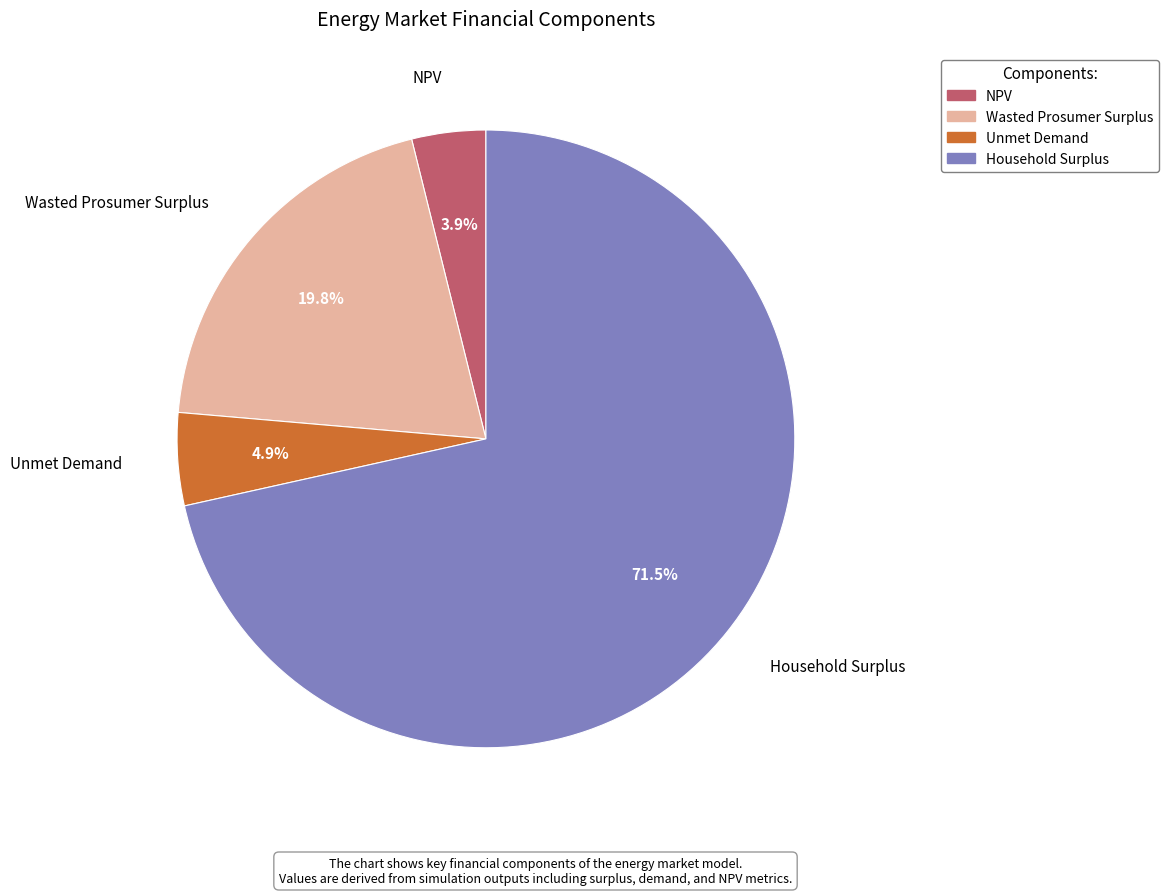

How many segments does this pie chart have?

4